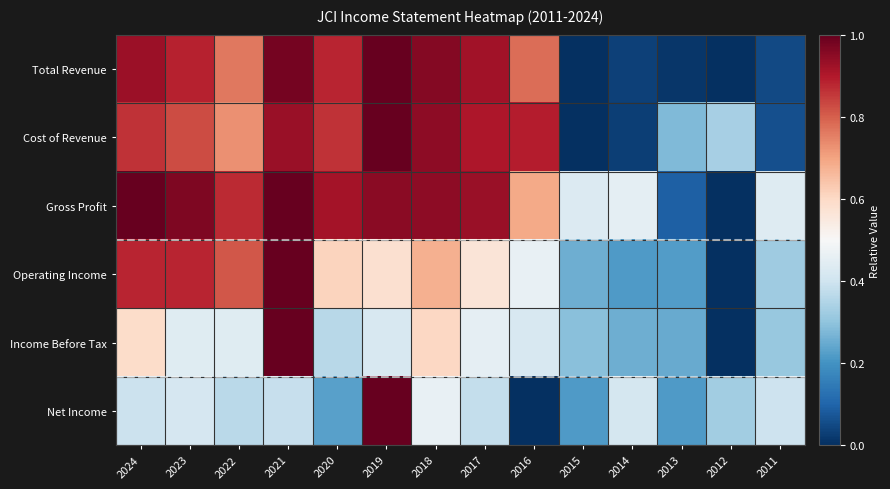

Reading left to right, list all the values displayed in this chart.

Total Revenue: 2024=0.9	2023=0.9	2022=0.8	2021=1.0	2020=0.9	2019=1.0	2018=1.0	2017=0.9	2016=0.8	2015=0.0	2014=0.0	2013=0.0	2012=0.0	2011=0.0
Cost of Revenue: 2024=0.9	2023=0.8	2022=0.7	2021=0.9	2020=0.9	2019=1.0	2018=0.9	2017=0.9	2016=0.9	2015=0.0	2014=0.0	2013=0.3	2012=0.3	2011=0.1
Gross Profit: 2024=1.0	2023=1.0	2022=0.9	2021=1.0	2020=0.9	2019=1.0	2018=0.9	2017=0.9	2016=0.7	2015=0.4	2014=0.4	2013=0.1	2012=0.0	2011=0.4
Operating Income: 2024=0.9	2023=0.9	2022=0.8	2021=1.0	2020=0.6	2019=0.6	2018=0.7	2017=0.6	2016=0.5	2015=0.3	2014=0.2	2013=0.2	2012=0.0	2011=0.3
Income Before Tax: 2024=0.6	2023=0.4	2022=0.4	2021=1.0	2020=0.4	2019=0.4	2018=0.6	2017=0.5	2016=0.4	2015=0.3	2014=0.3	2013=0.2	2012=0.0	2011=0.3
Net Income: 2024=0.4	2023=0.4	2022=0.4	2021=0.4	2020=0.2	2019=1.0	2018=0.5	2017=0.4	2016=0.0	2015=0.2	2014=0.4	2013=0.2	2012=0.3	2011=0.4